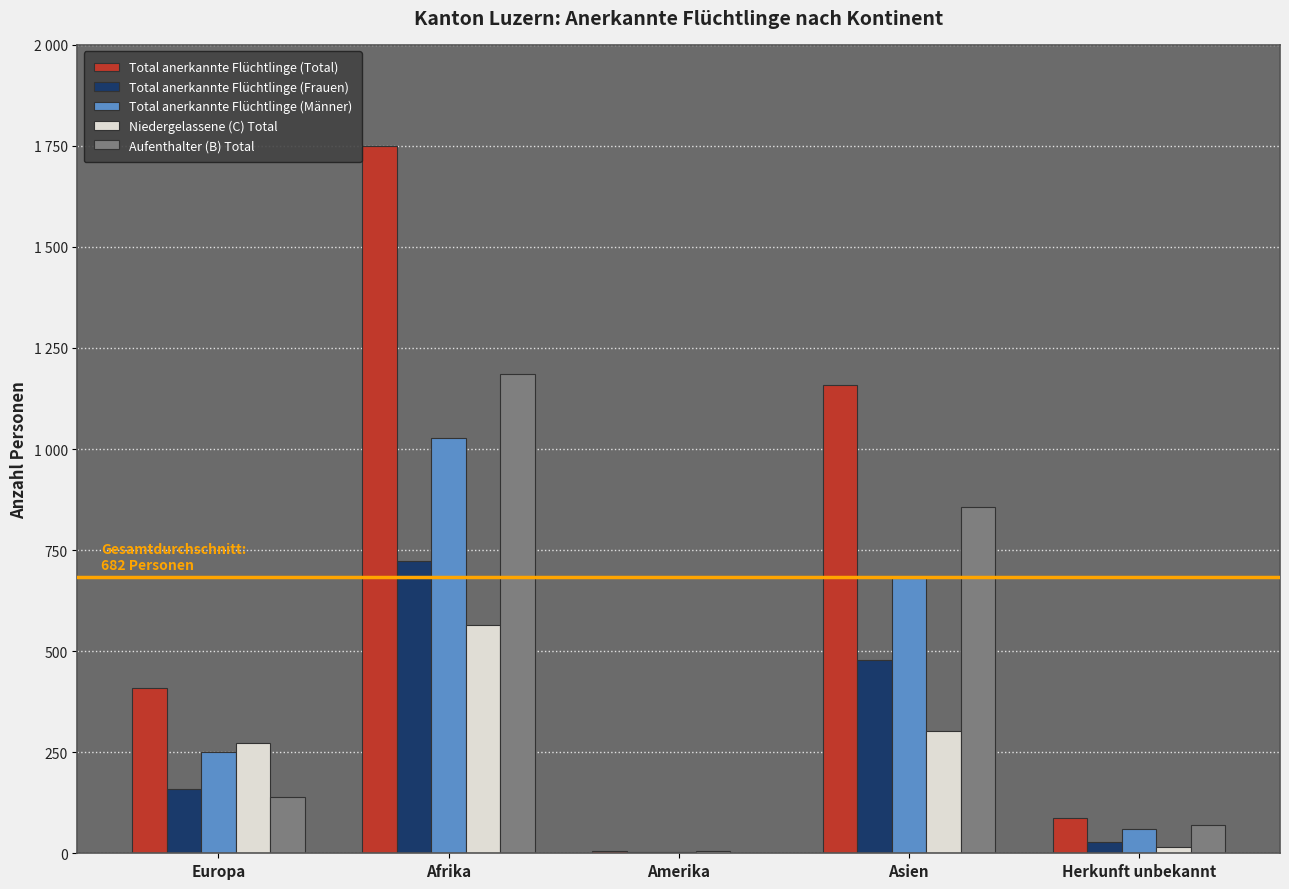

What is the difference between the second highest and minimum values in the Total anerkannte Flüchtlinge (Männer) series?

680